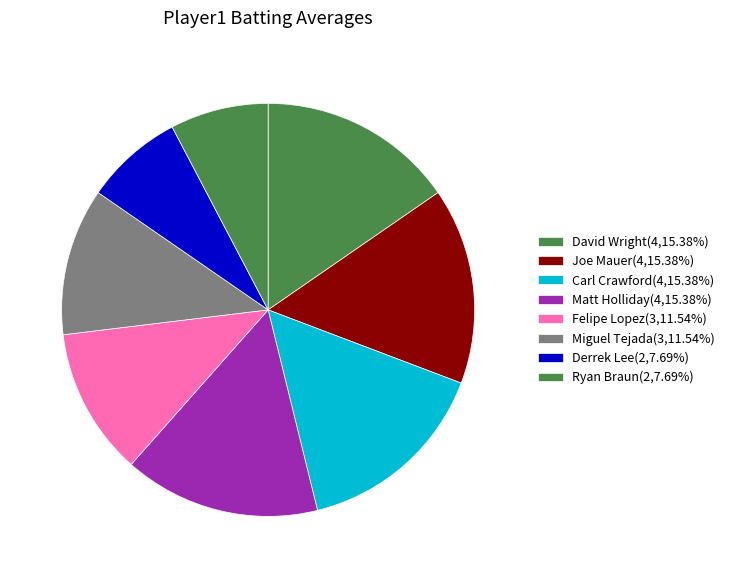

Which slice is the largest?

Joe Mauer